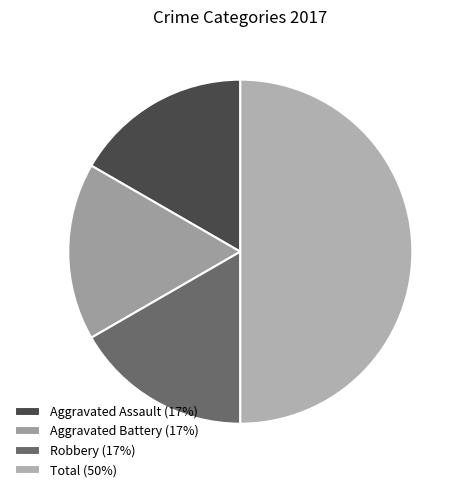

Count the number of slices in the pie.

4